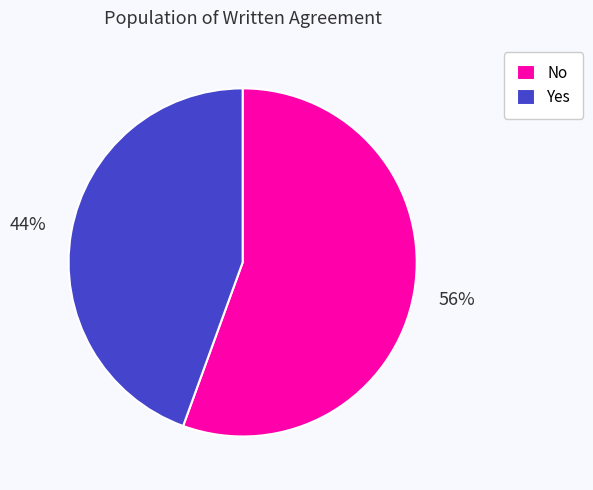

Is it true that Yes is 44% of the pie?

True